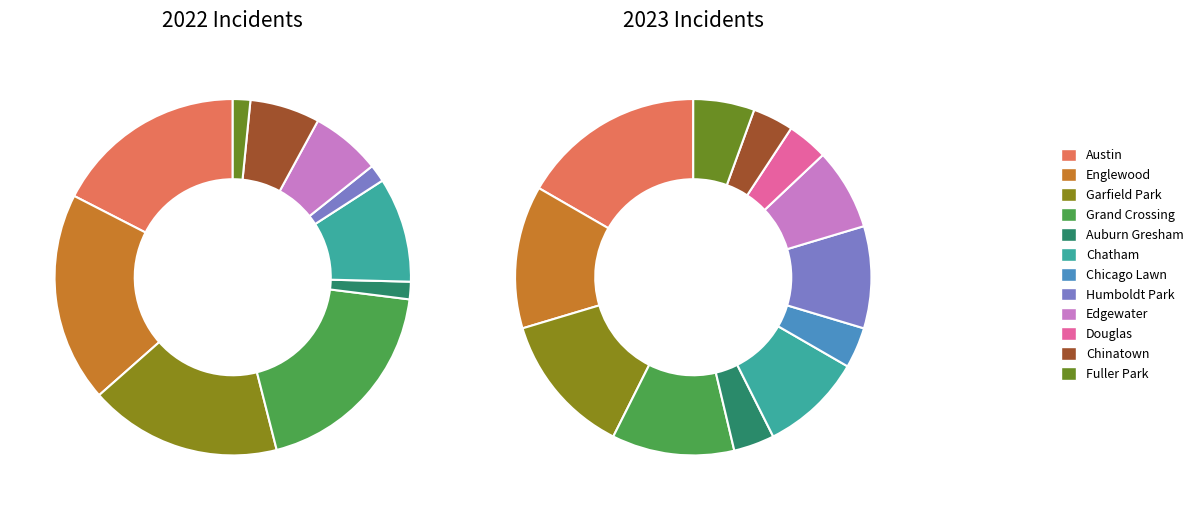

True or false: values_2022 accounts for 17% of the total.

True